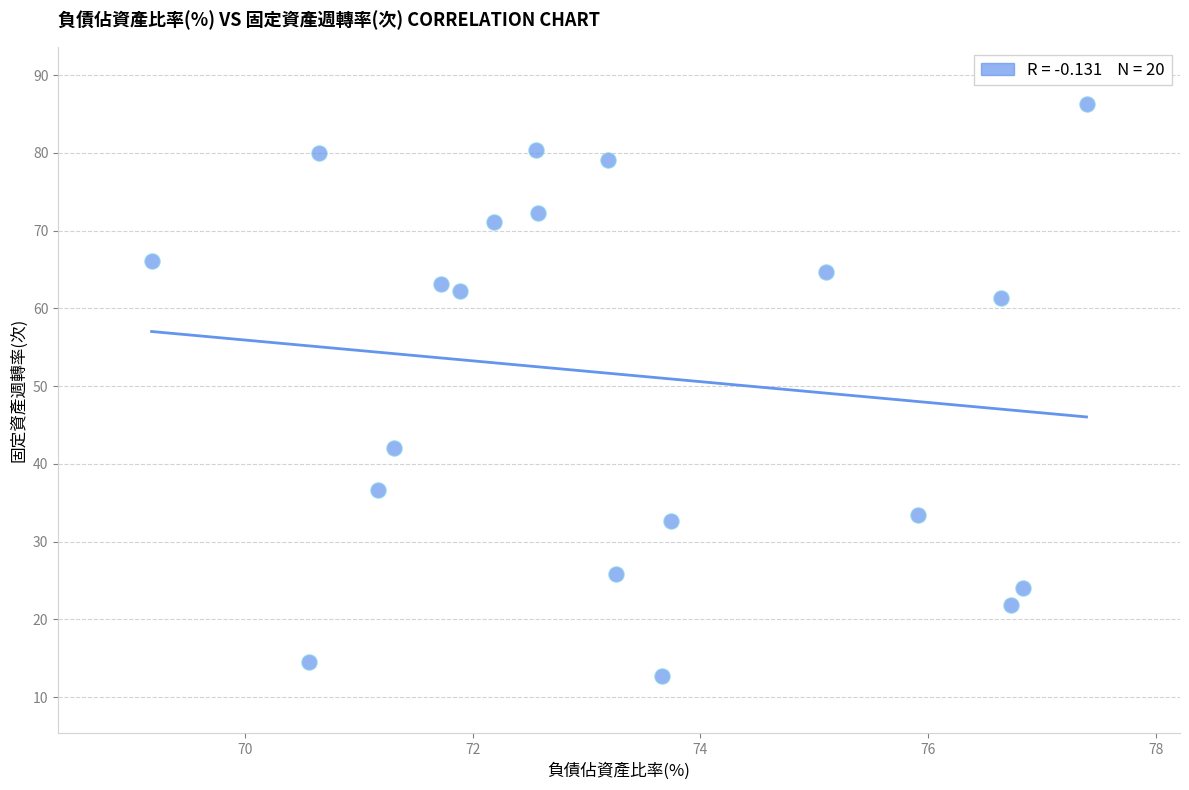

What Y value in the scatter plot is closest to 49?

42.0